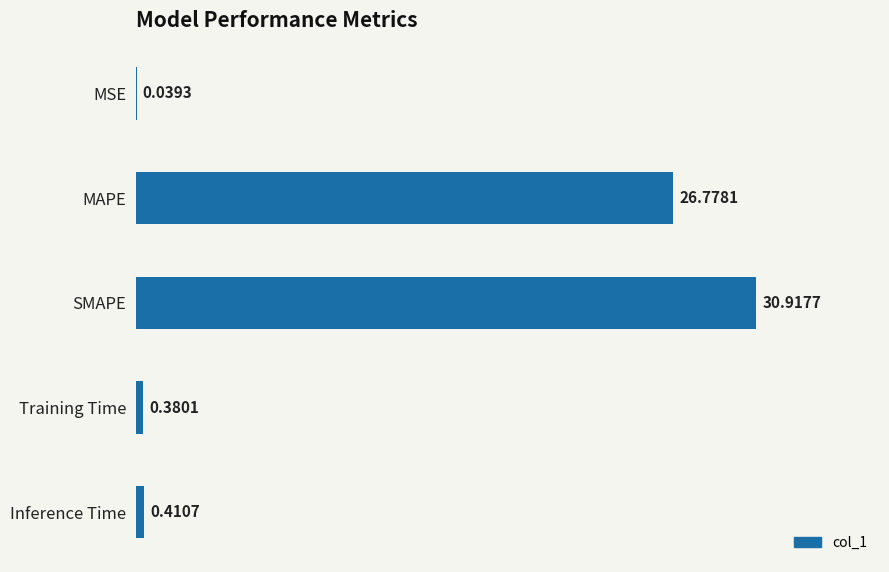

What is the change in value from MSE to SMAPE?

+30.9